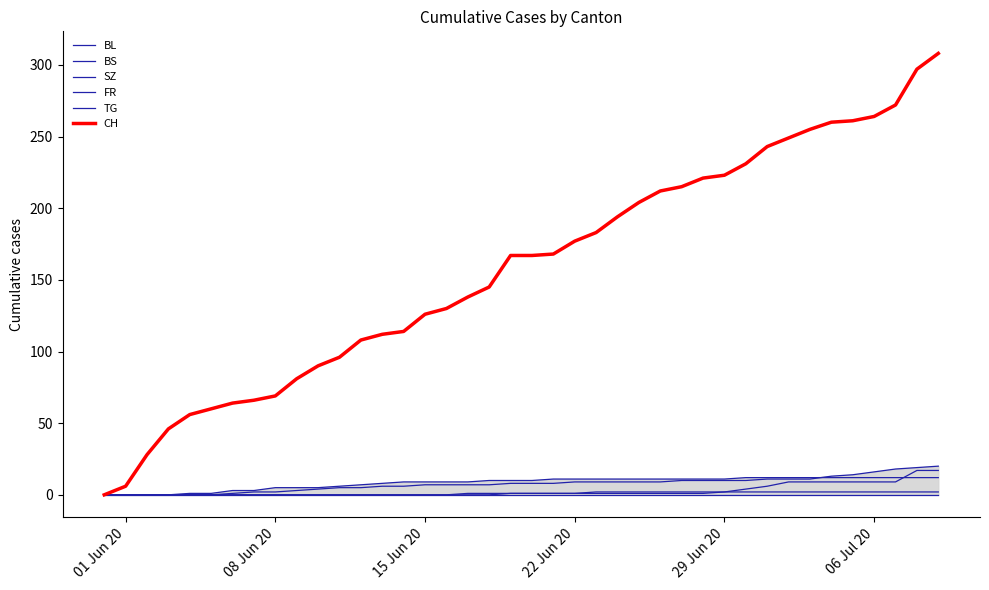

What are all the series names shown in the legend?

BL, BS, SZ, FR, TG, CH